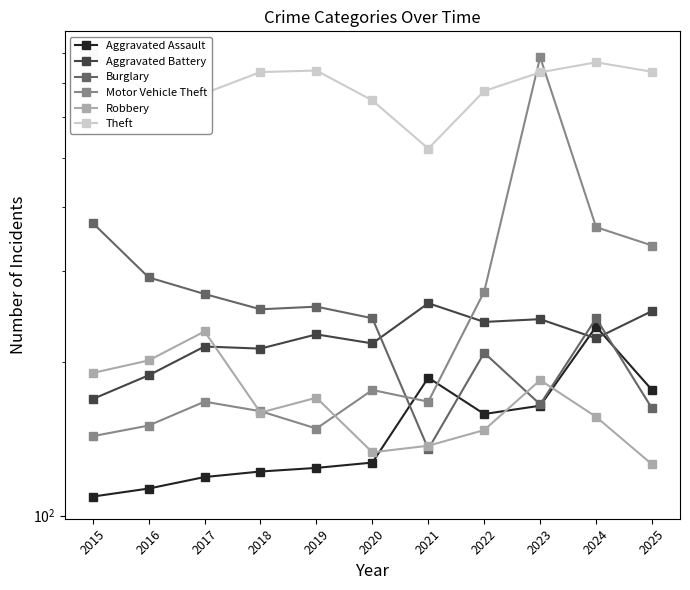

What is the difference between the maximum and minimum values in the Theft series?

278